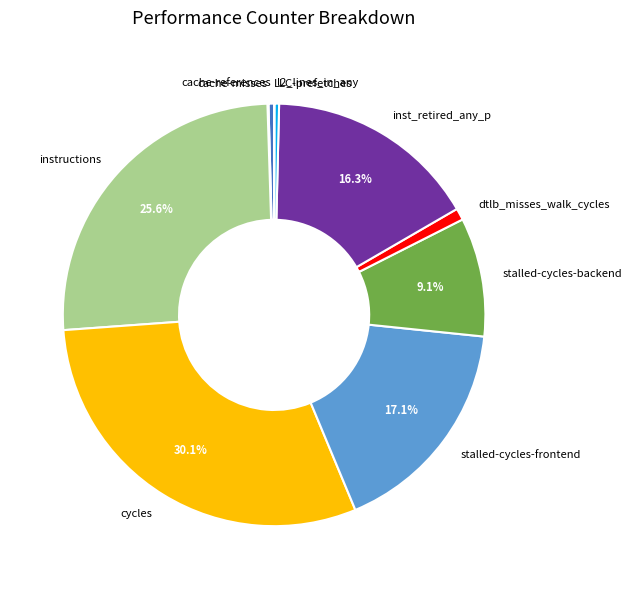

To the nearest percent, what is the average slice percentage?

10%